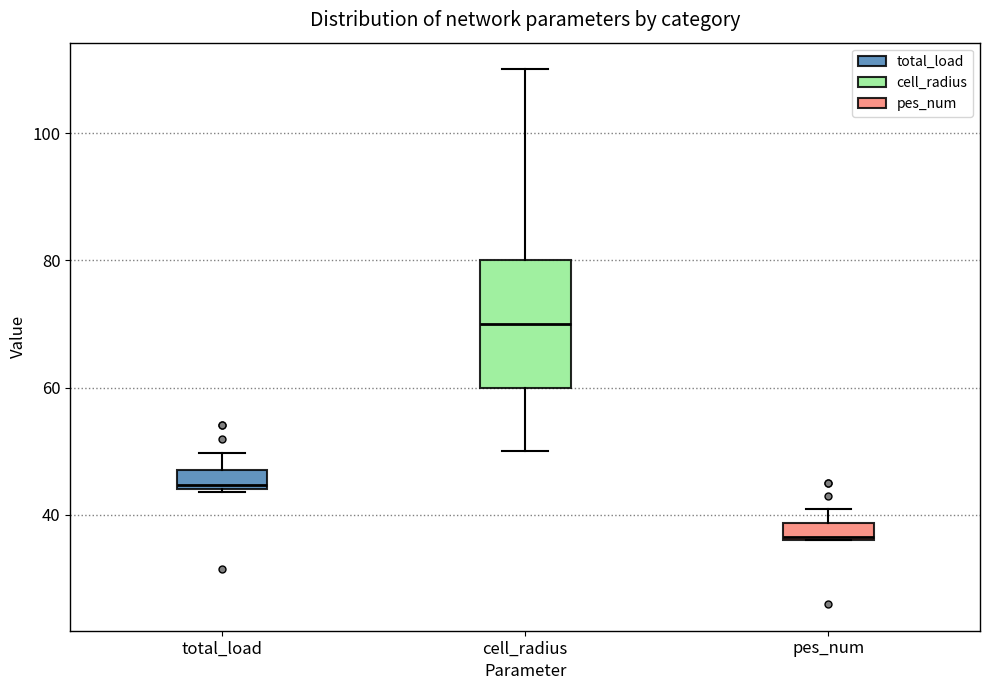

Which box has the highest median line?

cell_radius